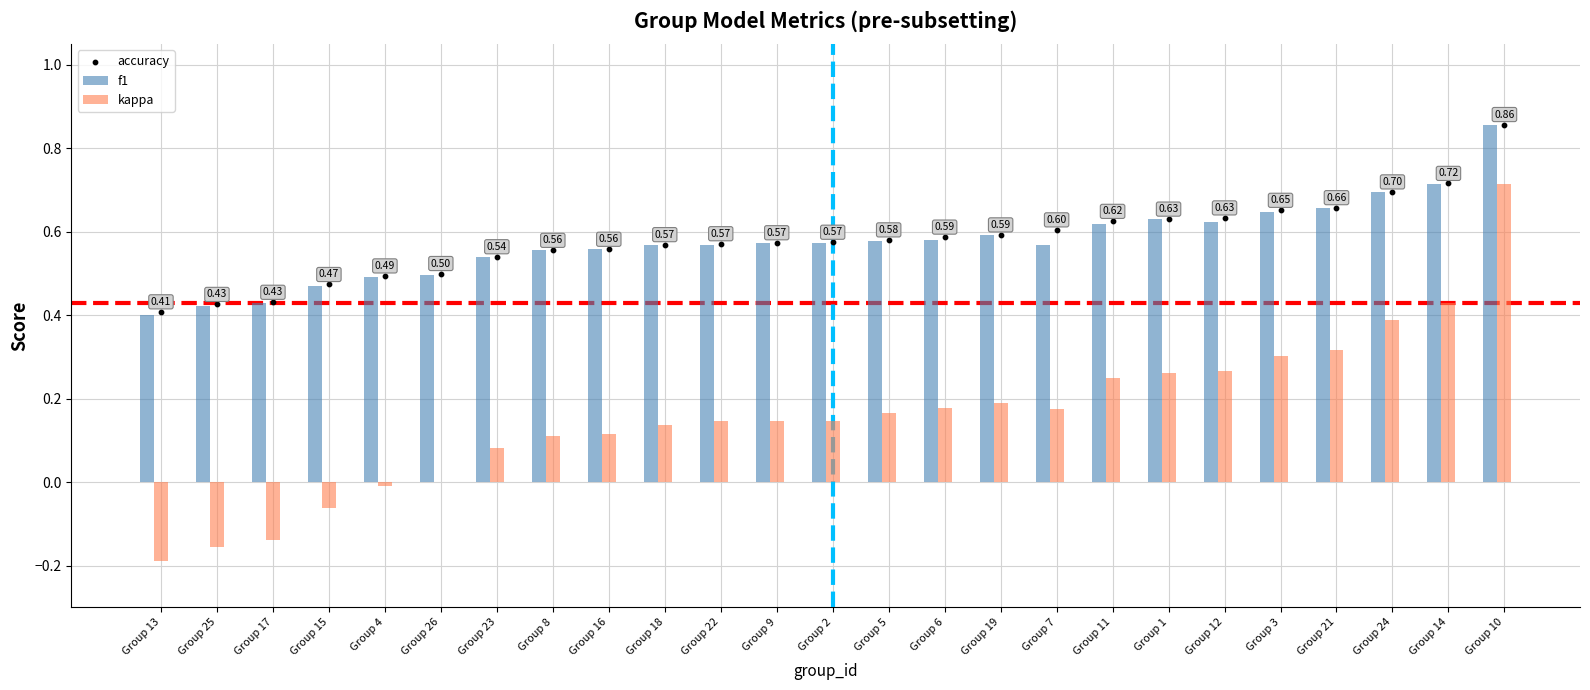

Which series has the largest total across all categories?

accuracy